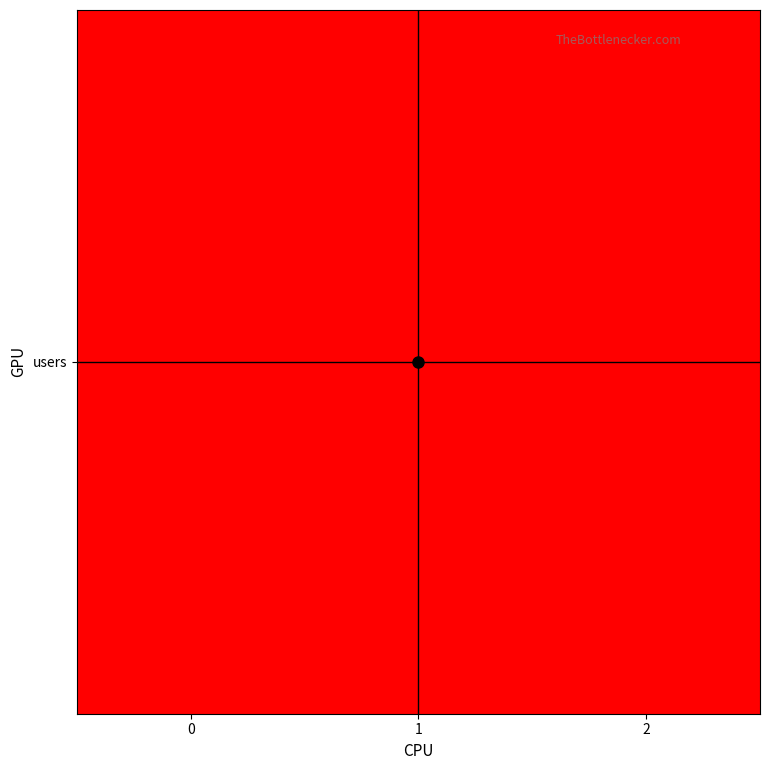

The value at 1 is 1. True or false?

False